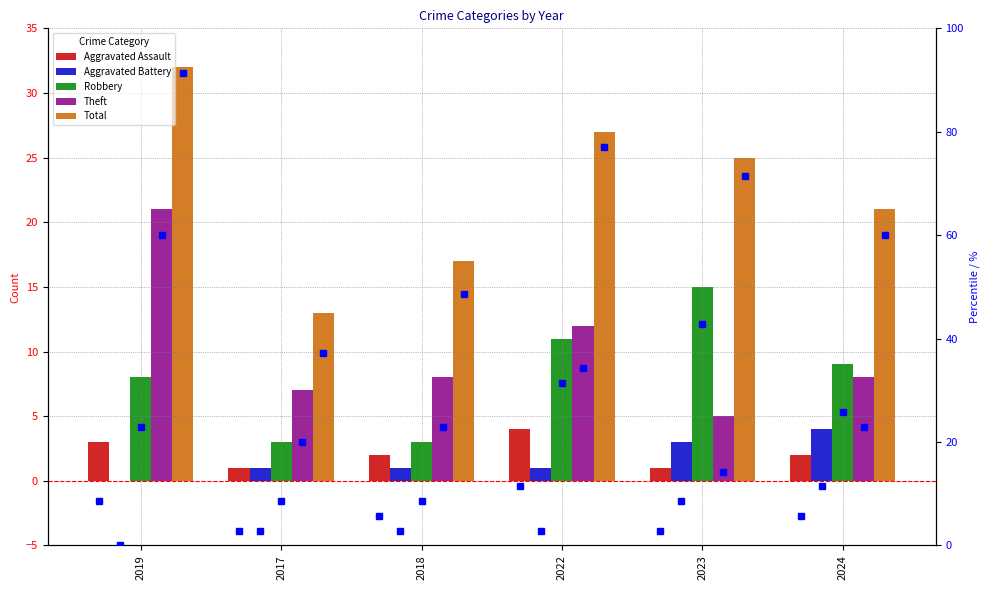

Which series has the largest range (max minus min)?

Total